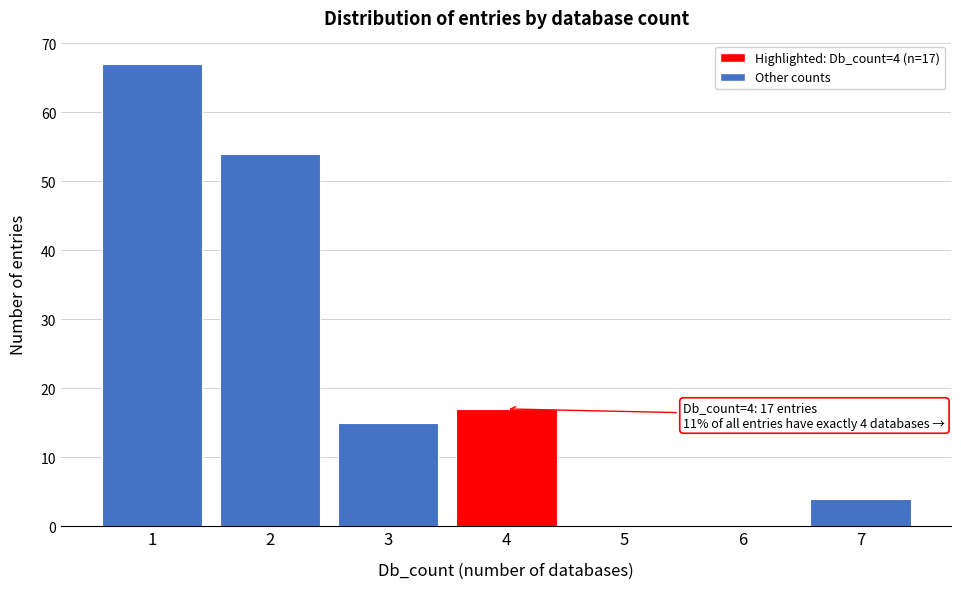

Reading left to right, transcribe all the data shown in this chart.

1=67	2=54	3=15	4=17	5=0	6=0	7=4